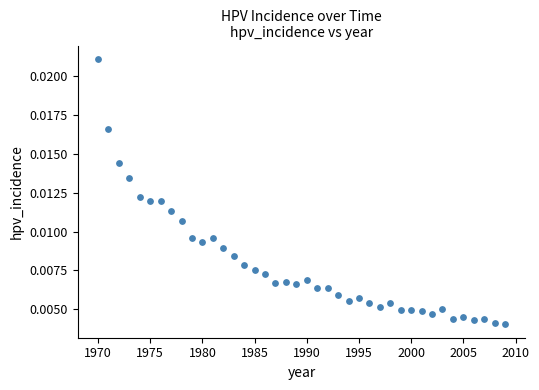

What is the range of X values (max minus min)?

39.0